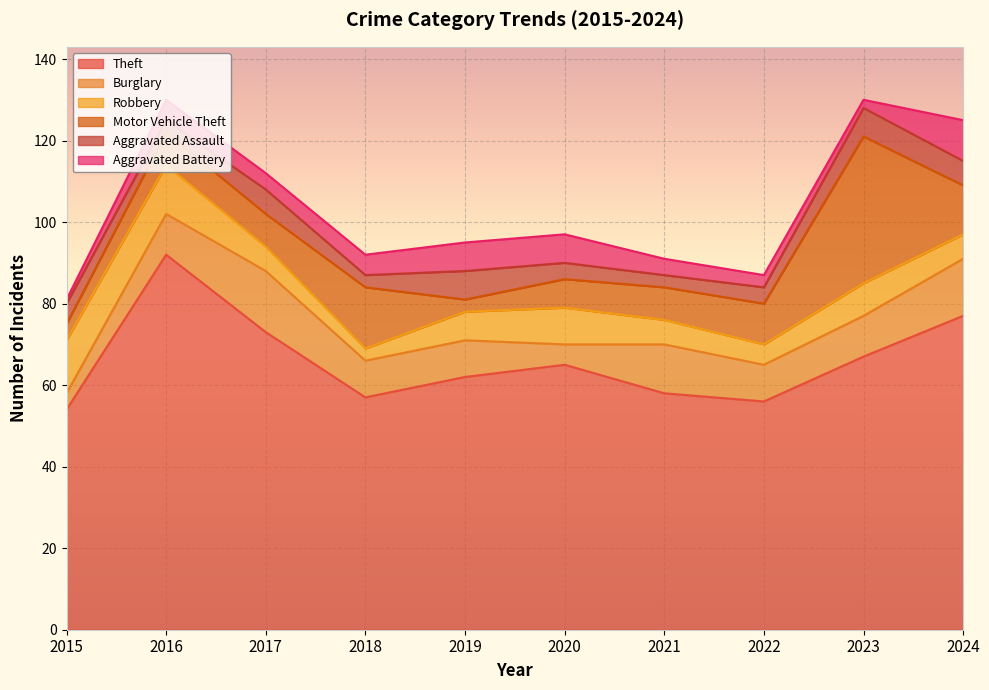

What is the value of the Robbery point at the 7th from the left?

6